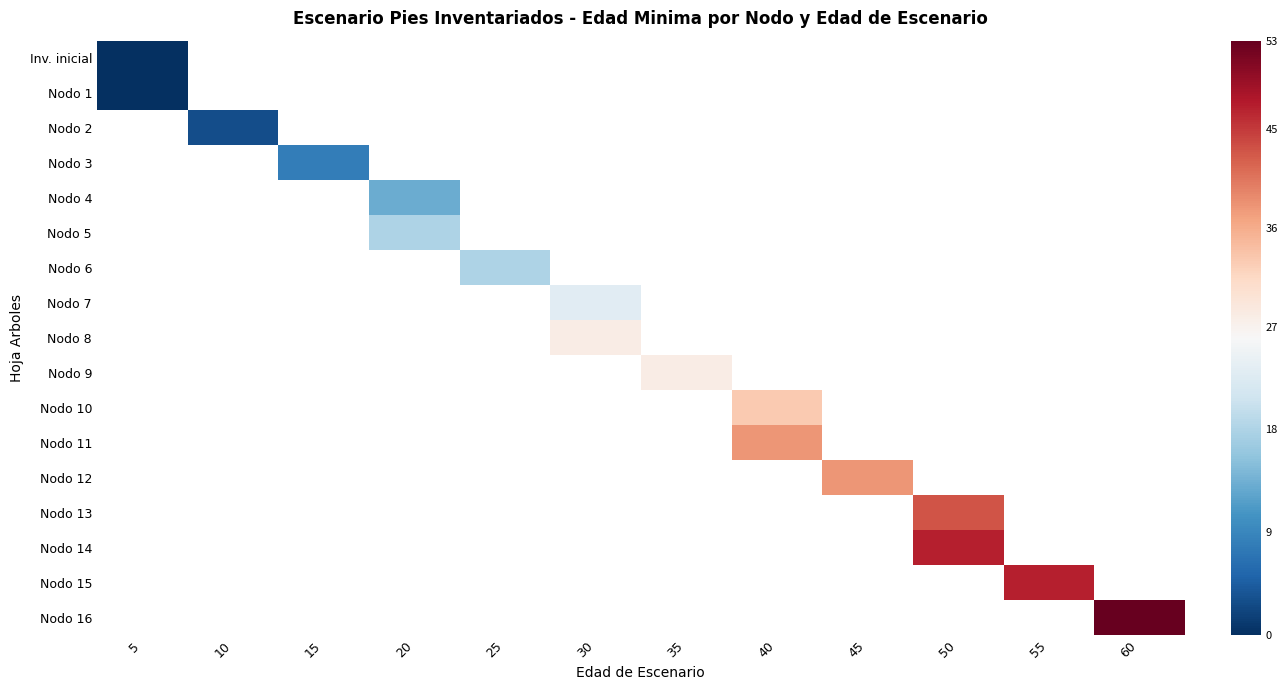

Count the number of categories in the chart.

12